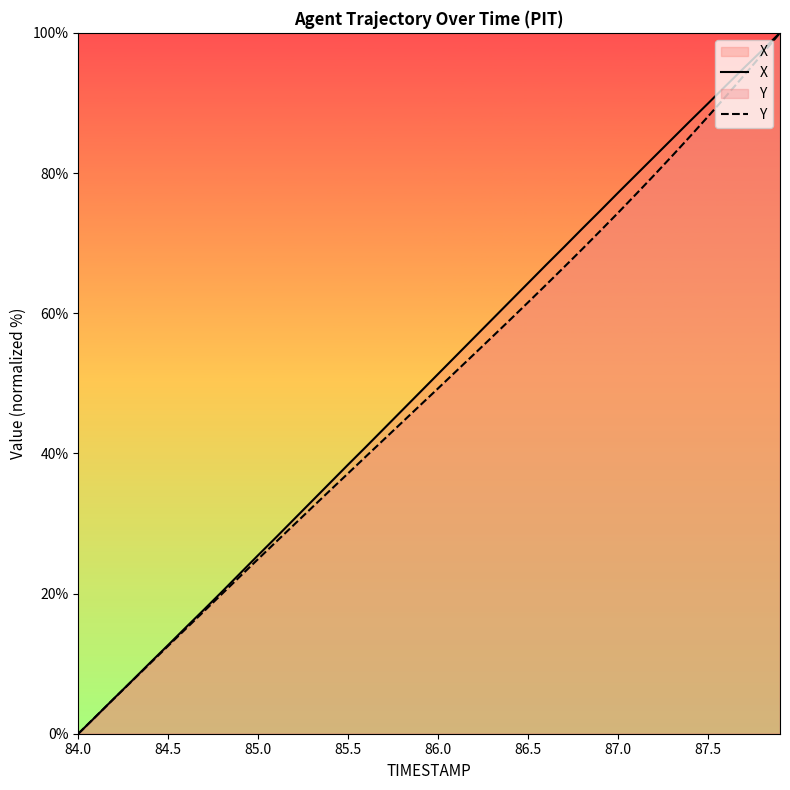

What are all the series names shown in the legend?

X, Y